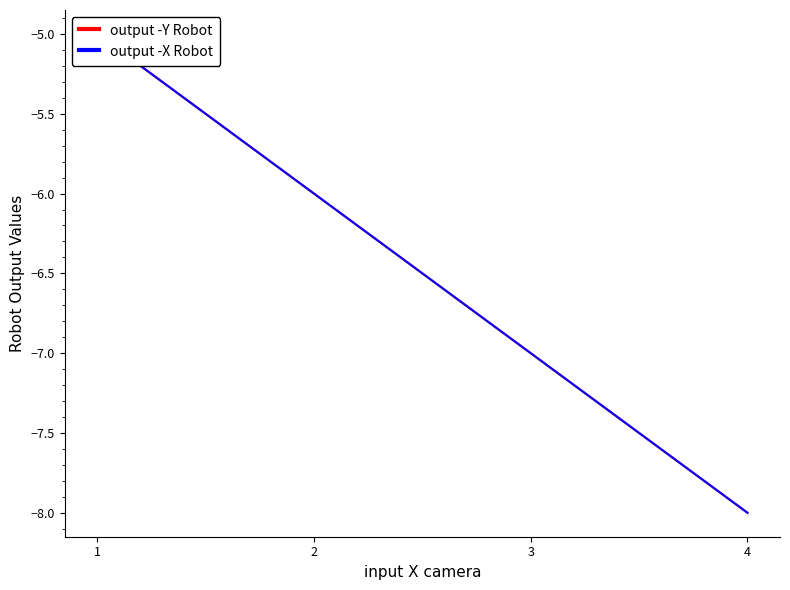

Does the chart have visible grid lines?

No